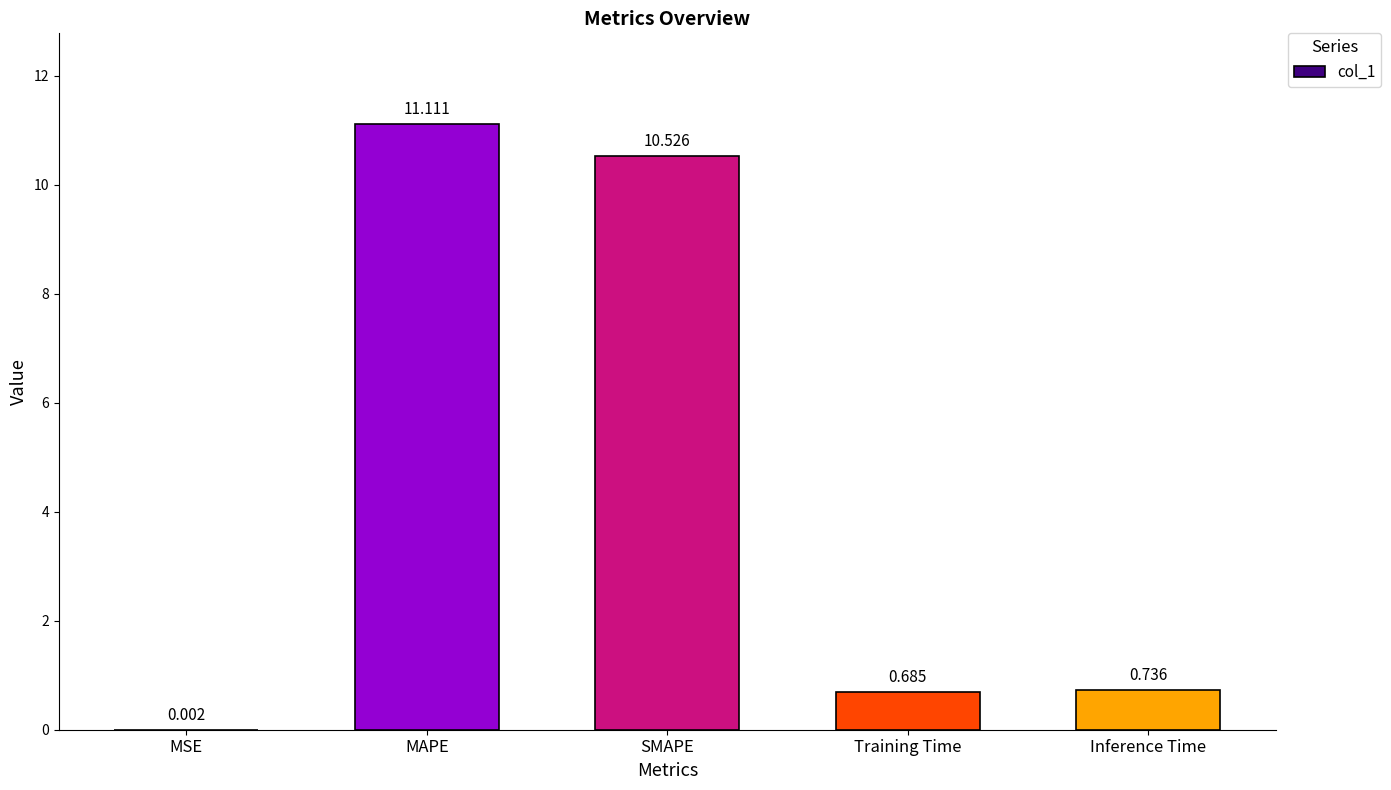

At which label is the value closest to 5?

Inference Time